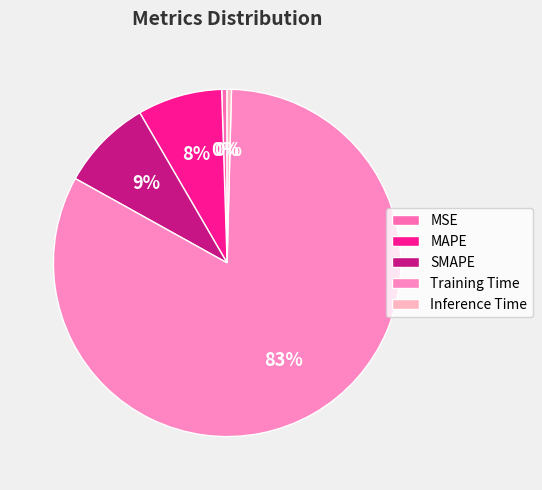

To the nearest percent, what is the difference between the largest and smallest slice percentages?

82%